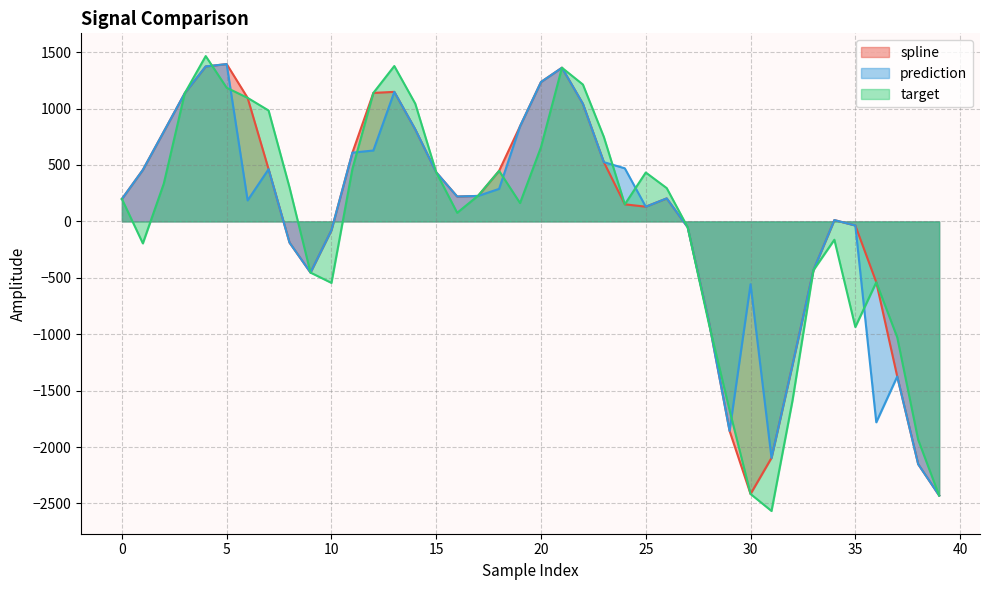

True or false: target has more than 2 points higher than both neighbors.

True